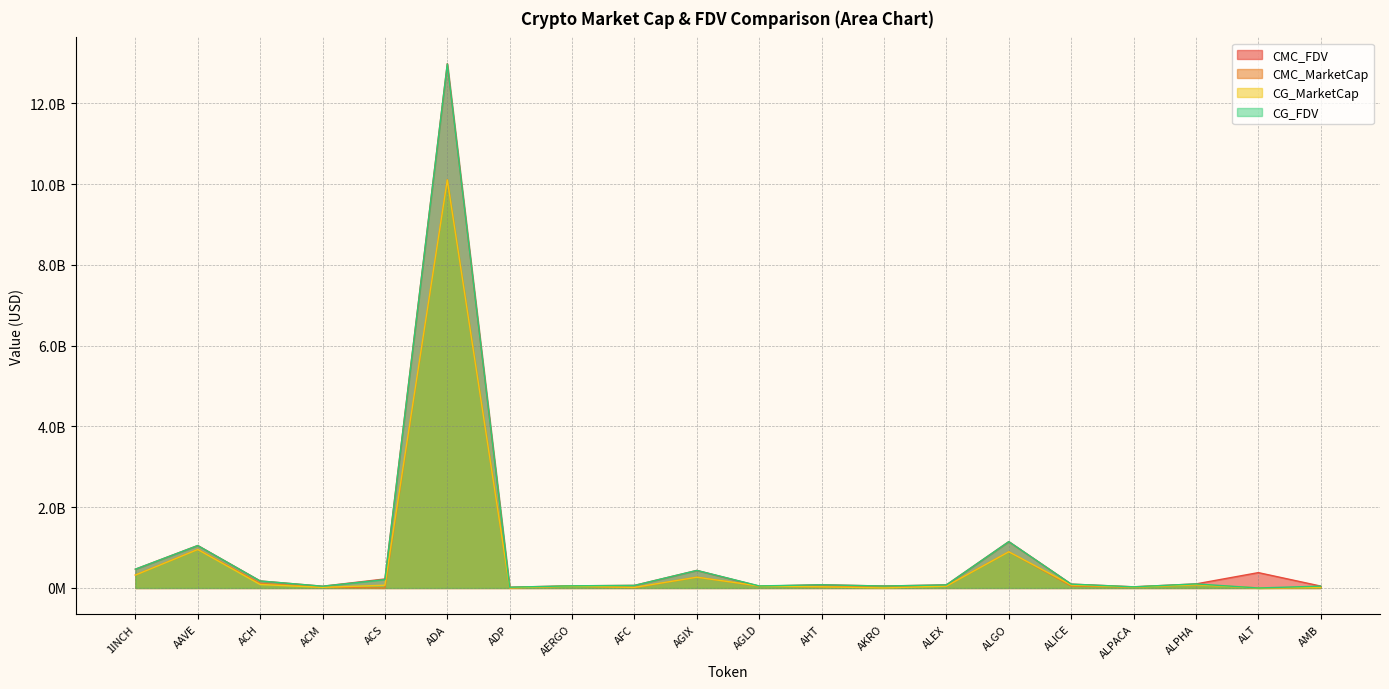

What is the value of the CG_FDV point at the 7th from the left?

18703479.0